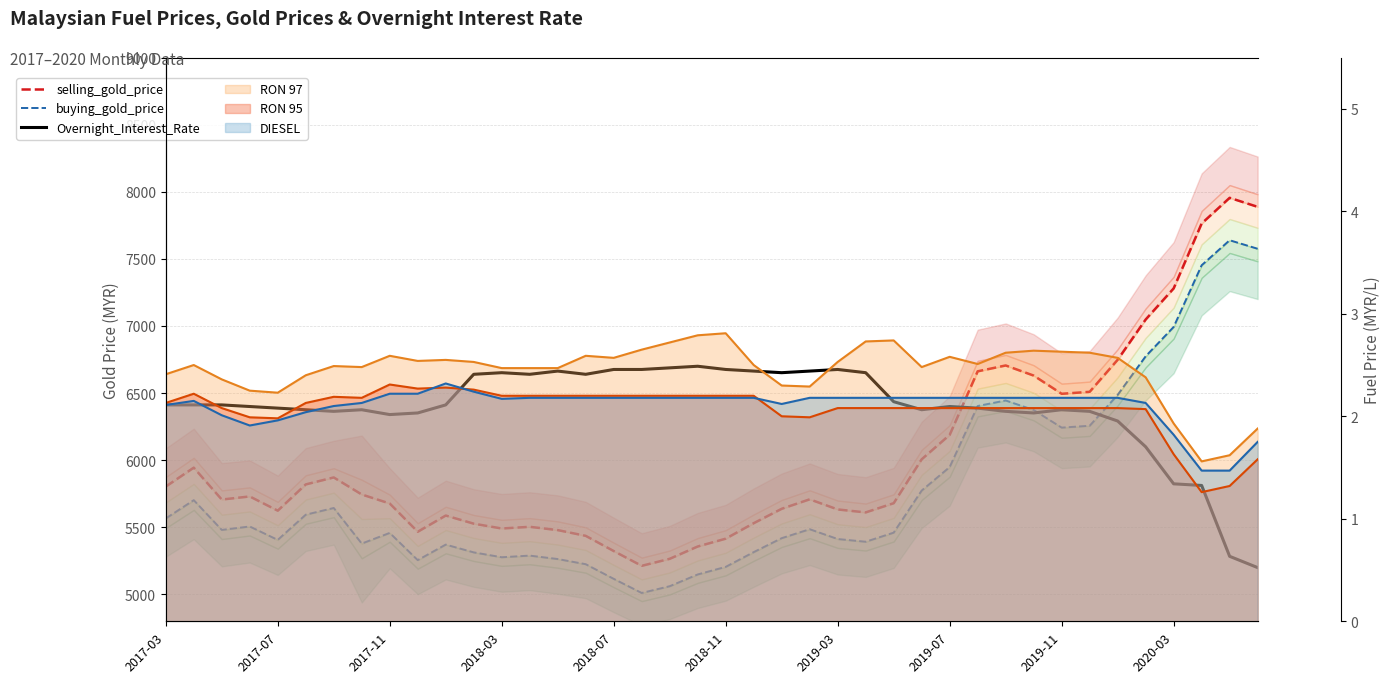

True or false: buying_gold_price has more than 2 interior local peaks.

True